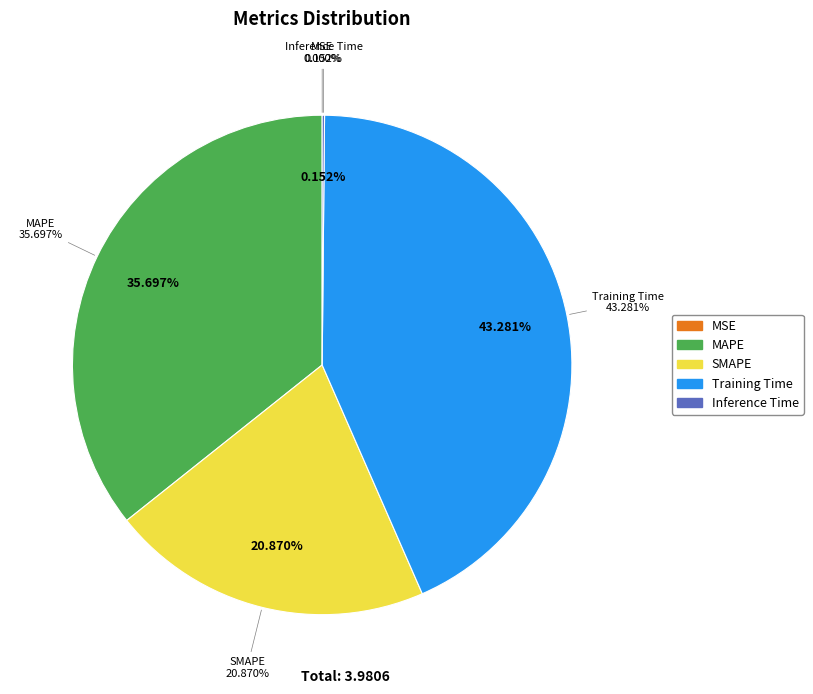

To the nearest percent, what percentage of the pie is SMAPE?

21%